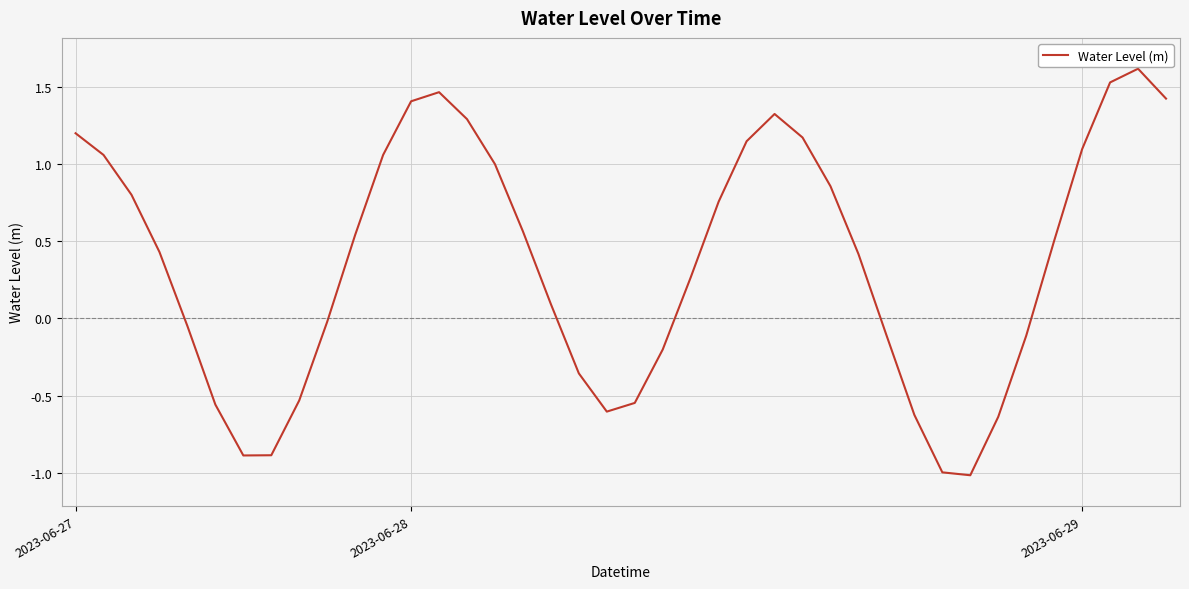

What is the maximum value shown in the chart?

1.6